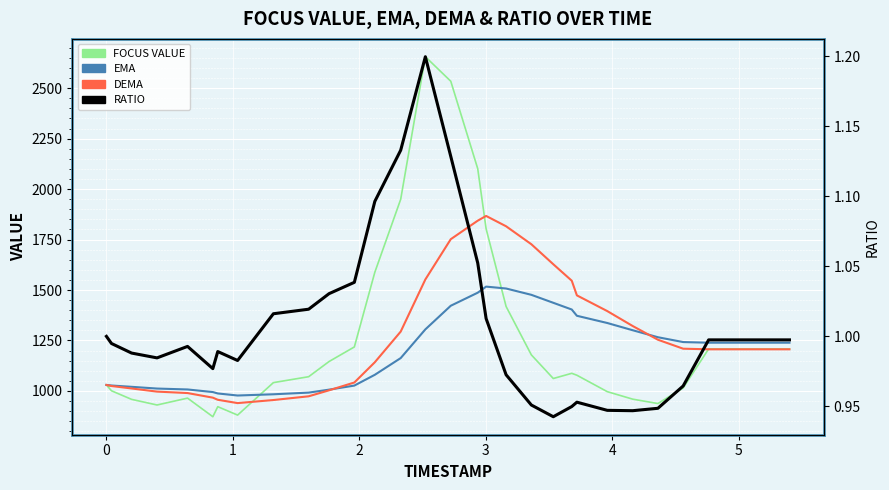

Is it true that RATIO equals 0.5 at 4?

False